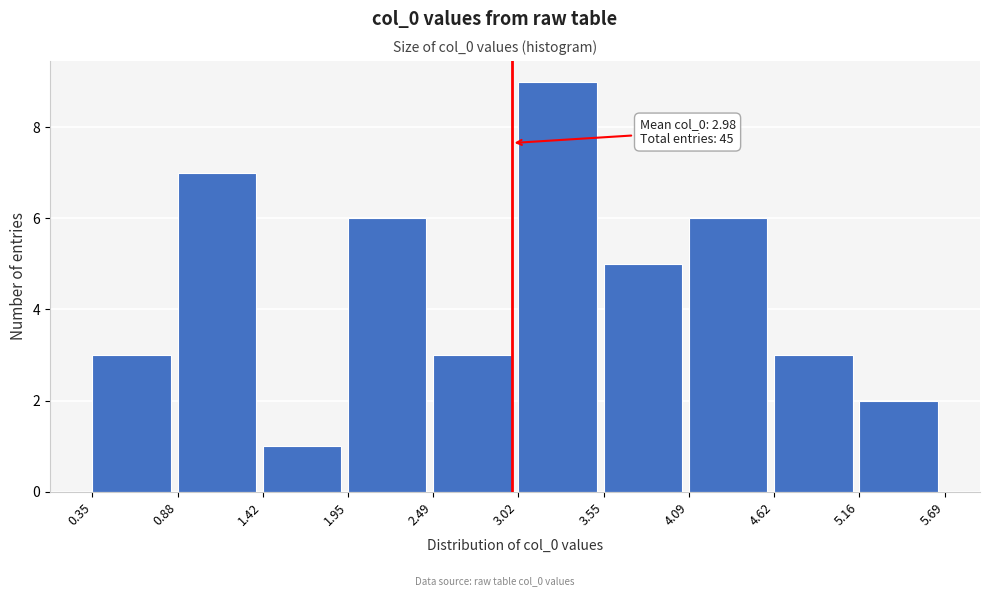

Over which range of the x-axis is the bar tallest?

3.02 to 3.55